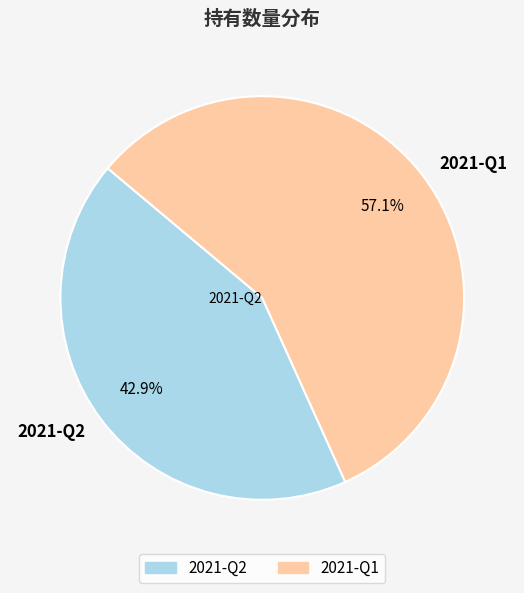

What portion of the pie excludes 2021-Q1?

42.9%